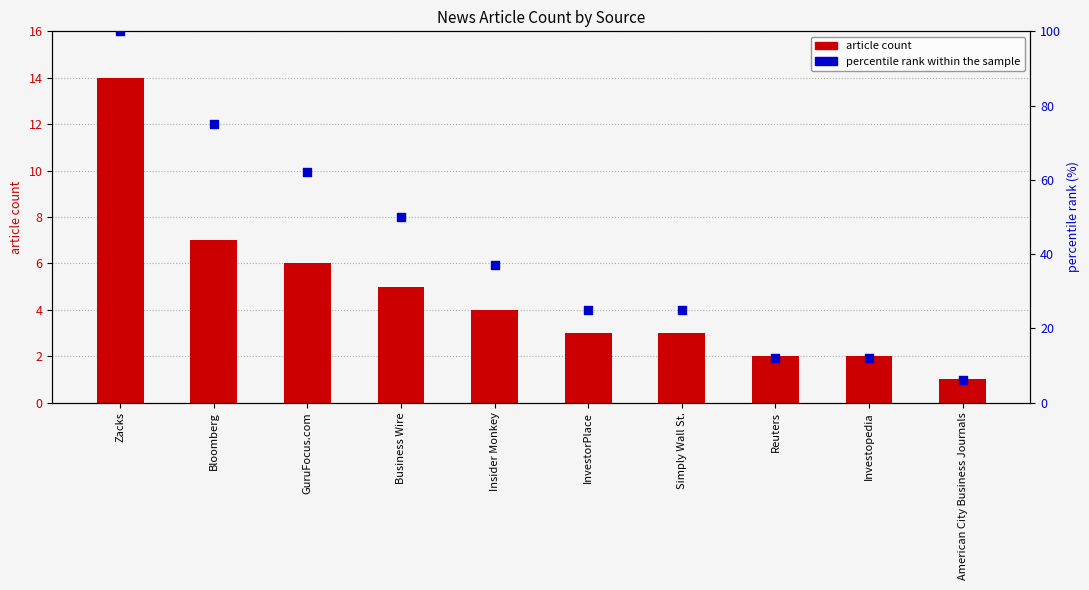

What are all the series names shown in the legend?

article count, percentile rank within the sample